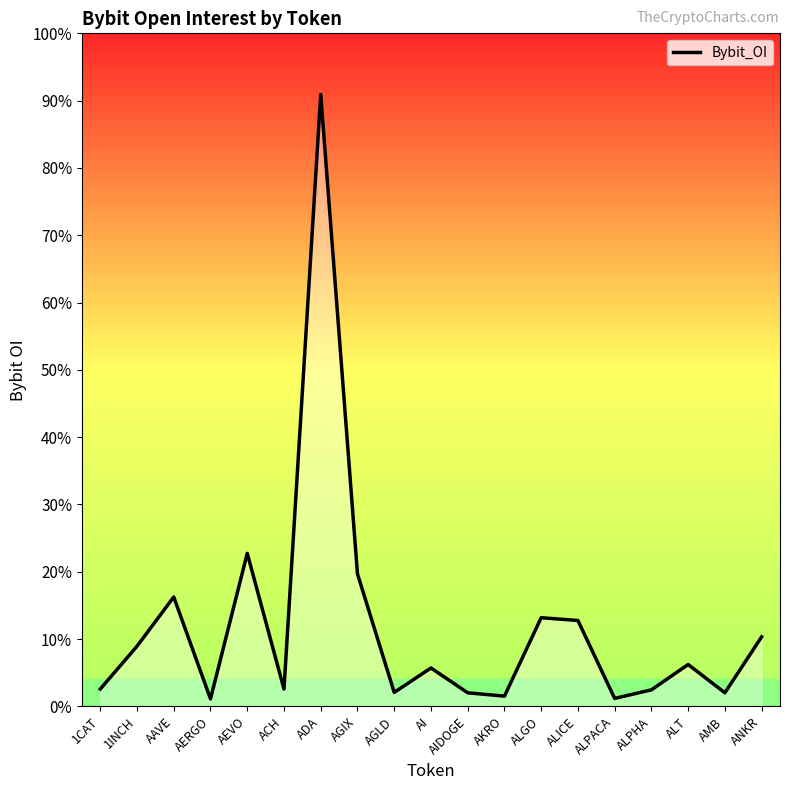

The chart shows a value of 9312250 at ALICE. True or false?

True